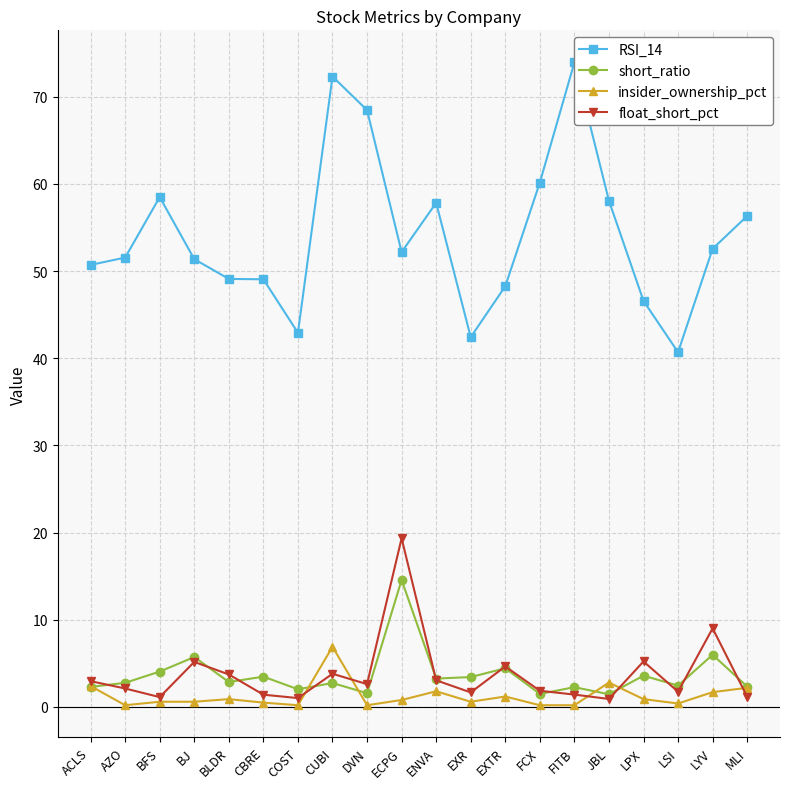

How many interior local peaks does the RSI_14 series have?

4